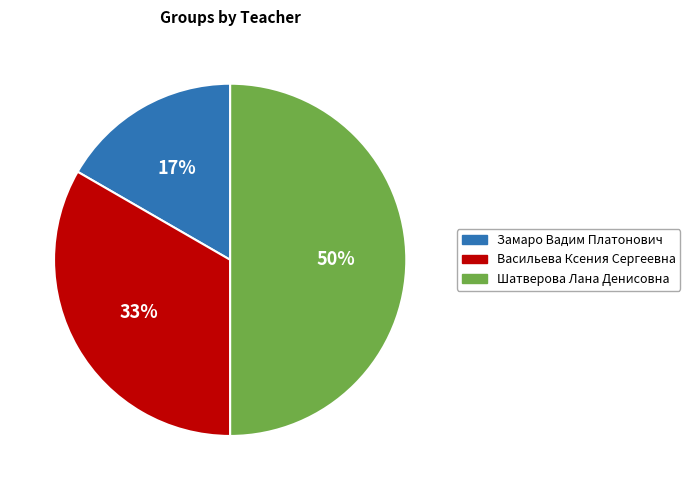

Does Васильева Ксения Сергеевна represent more than half of the total?

No